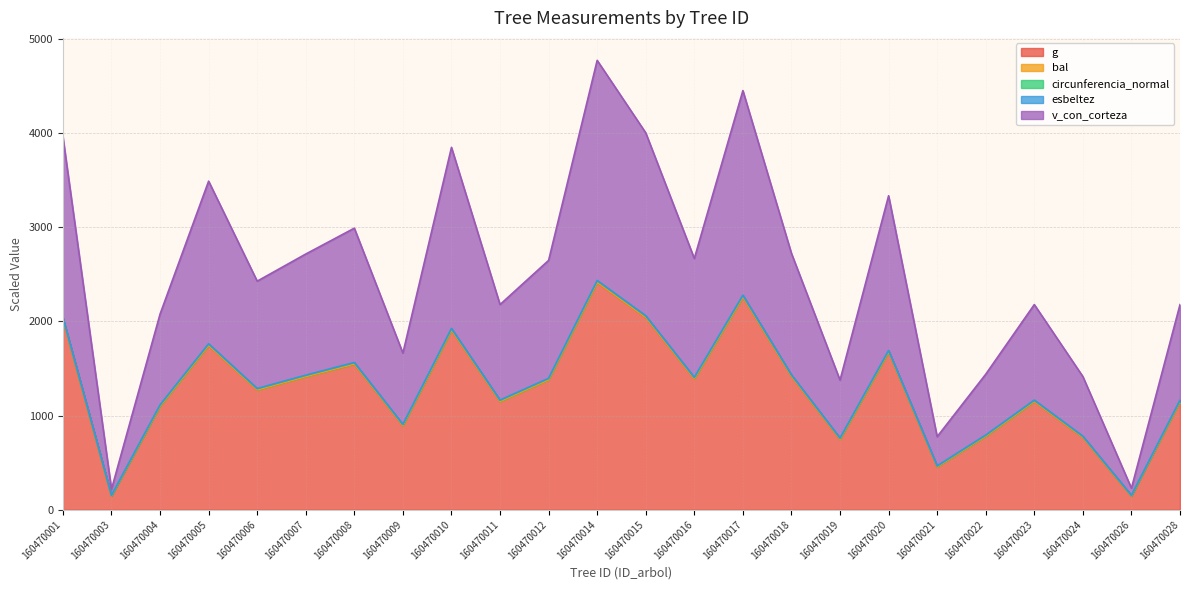

What is the minimum value shown in the chart?

144.9